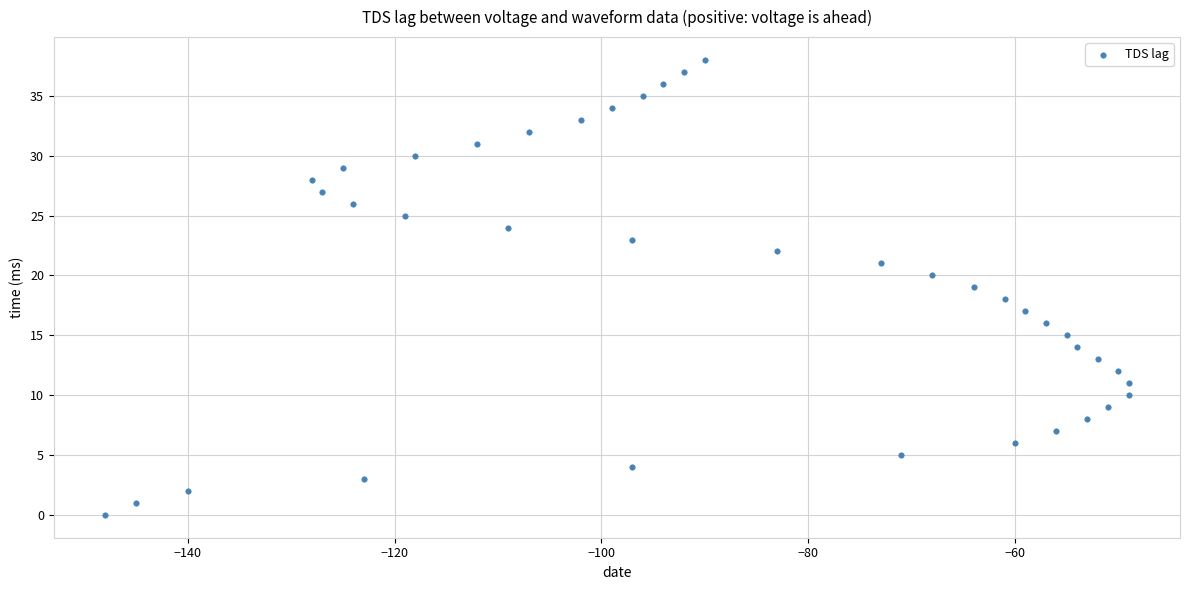

What is the range of Y values (max minus min)?

38